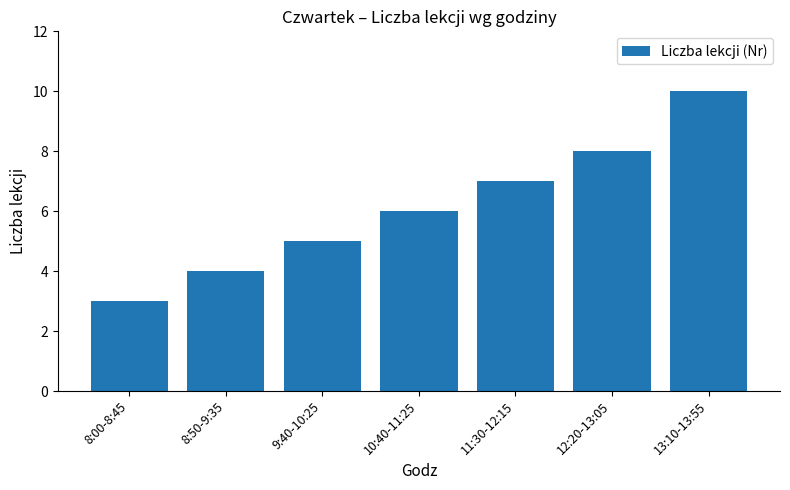

What is the label of the 2nd bar from the right?

12:20-13:05